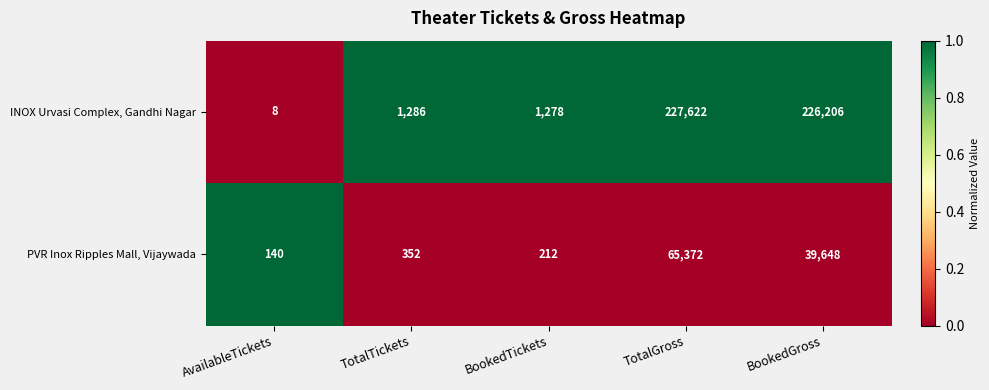

Rank the series at AvailableTickets from lowest to highest value.

INOX Urvasi Complex, Gandhi Nagar, PVR Inox Ripples Mall, Vijaywada